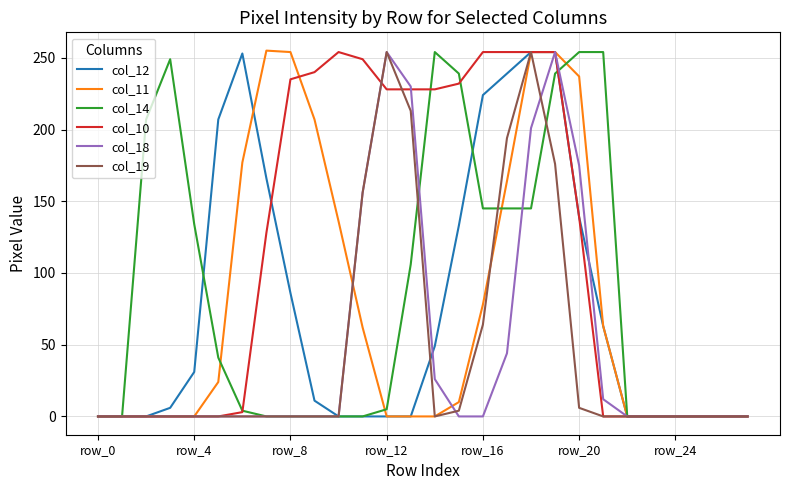

What is the greatest value displayed?

255